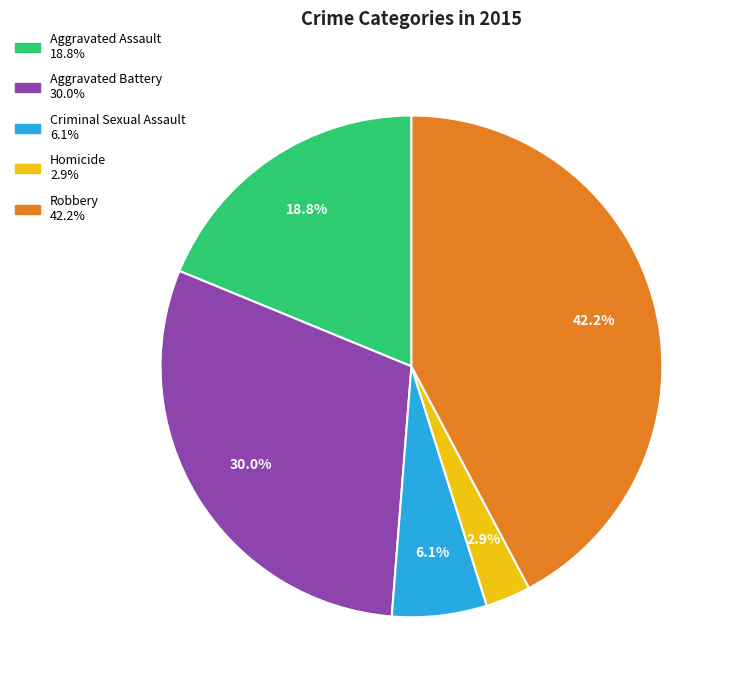

Is there any slice that represents more than half of the pie?

No